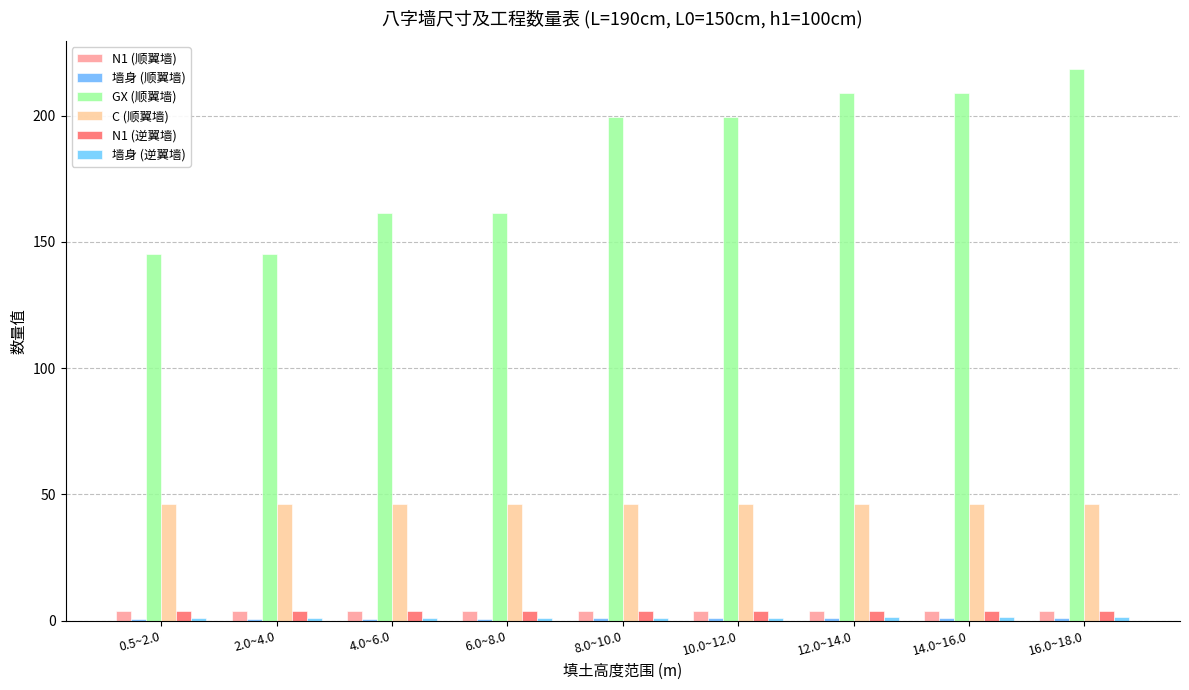

Reading left to right, extract all data points from this chart.

N1 (顺翼墙): 0.5~2.0=3.8	2.0~4.0=3.8	4.0~6.0=3.8	6.0~8.0=3.8	8.0~10.0=3.7	10.0~12.0=3.7	12.0~14.0=3.7	14.0~16.0=3.7	16.0~18.0=3.7
墙身 (顺翼墙): 0.5~2.0=0.6	2.0~4.0=0.6	4.0~6.0=0.7	6.0~8.0=0.7	8.0~10.0=0.9	10.0~12.0=0.9	12.0~14.0=1.0	14.0~16.0=1.0	16.0~18.0=1.1
GX (顺翼墙): 0.5~2.0=145.4	2.0~4.0=145.4	4.0~6.0=161.5	6.0~8.0=161.5	8.0~10.0=199.5	10.0~12.0=199.5	12.0~14.0=209.0	14.0~16.0=209.0	16.0~18.0=218.5
C (顺翼墙): 0.5~2.0=46.2	2.0~4.0=46.2	4.0~6.0=46.2	6.0~8.0=46.2	8.0~10.0=46.2	10.0~12.0=46.2	12.0~14.0=46.2	14.0~16.0=46.2	16.0~18.0=46.2
N1 (逆翼墙): 0.5~2.0=3.8	2.0~4.0=3.8	4.0~6.0=3.8	6.0~8.0=3.8	8.0~10.0=3.7	10.0~12.0=3.7	12.0~14.0=3.7	14.0~16.0=3.7	16.0~18.0=3.7
墙身 (逆翼墙): 0.5~2.0=0.9	2.0~4.0=0.9	4.0~6.0=1.0	6.0~8.0=1.0	8.0~10.0=1.2	10.0~12.0=1.2	12.0~14.0=1.3	14.0~16.0=1.3	16.0~18.0=1.4